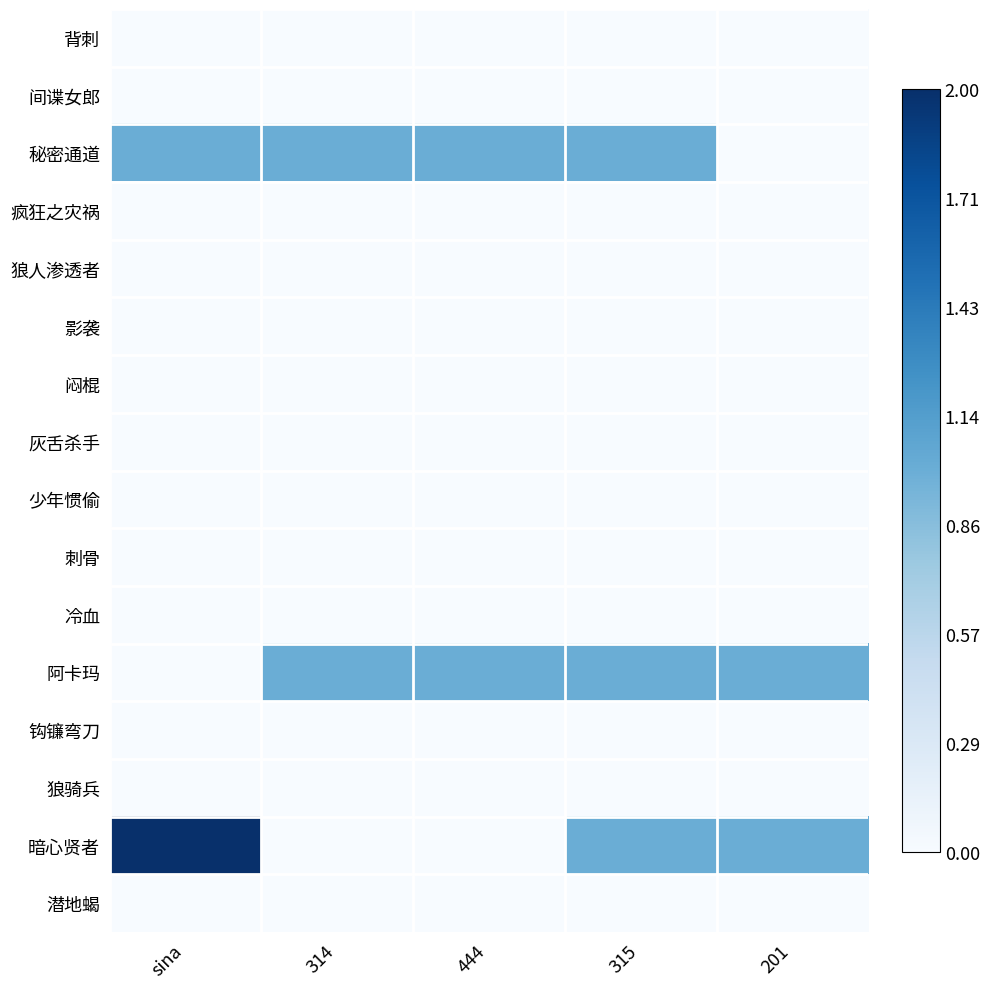

At which category is the sum across all series the highest?

sina